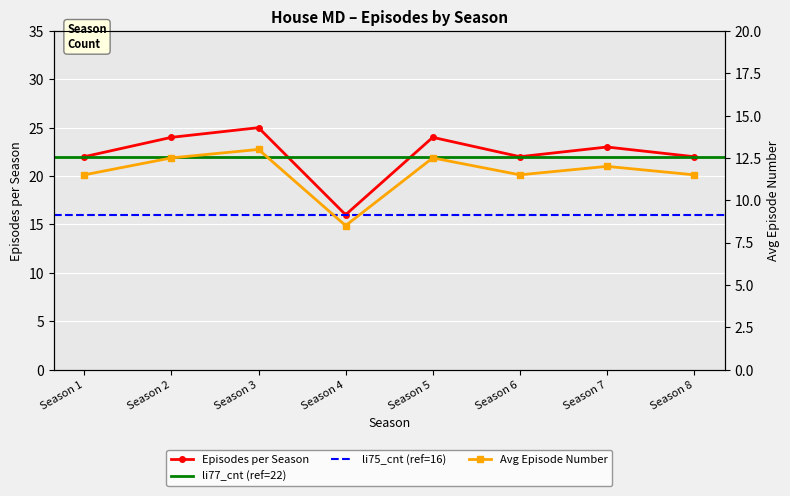

Rank the categories by Avg Episode Number value from highest to lowest.

Season 3, Season 2, Season 5, Season 7, Season 1, Season 6, Season 8, Season 4